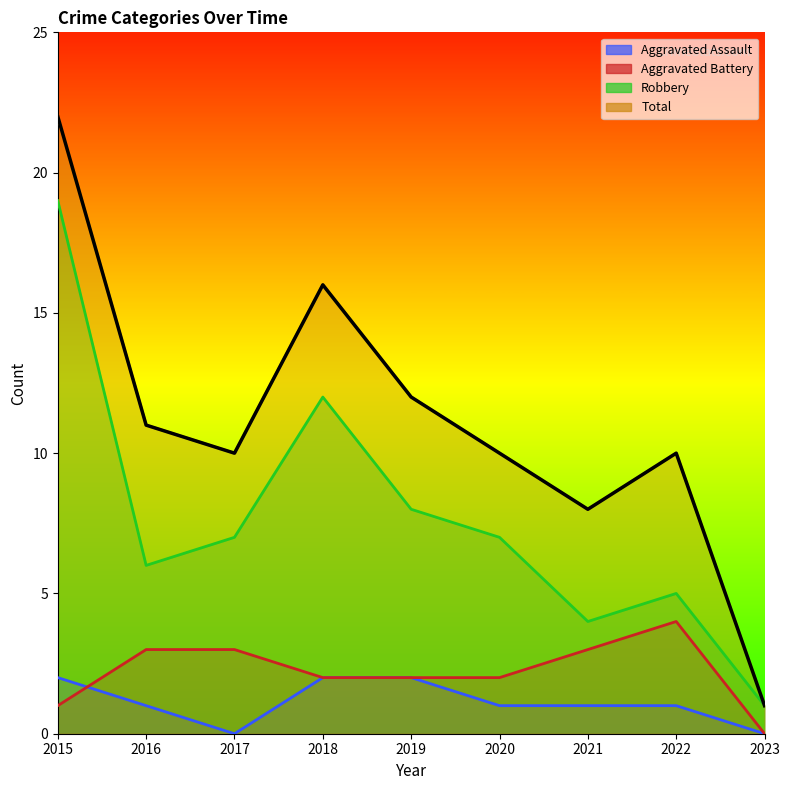

Is it true that Aggravated Assault equals 1 at 2021?

False